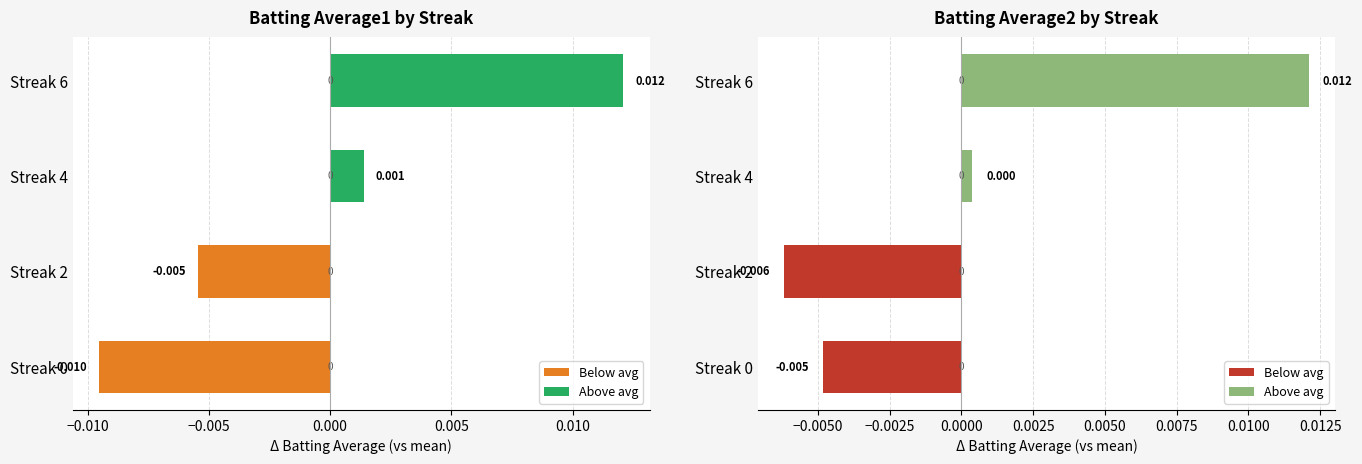

The value of Below avg at −0.015 is -0.0. True or false?

True